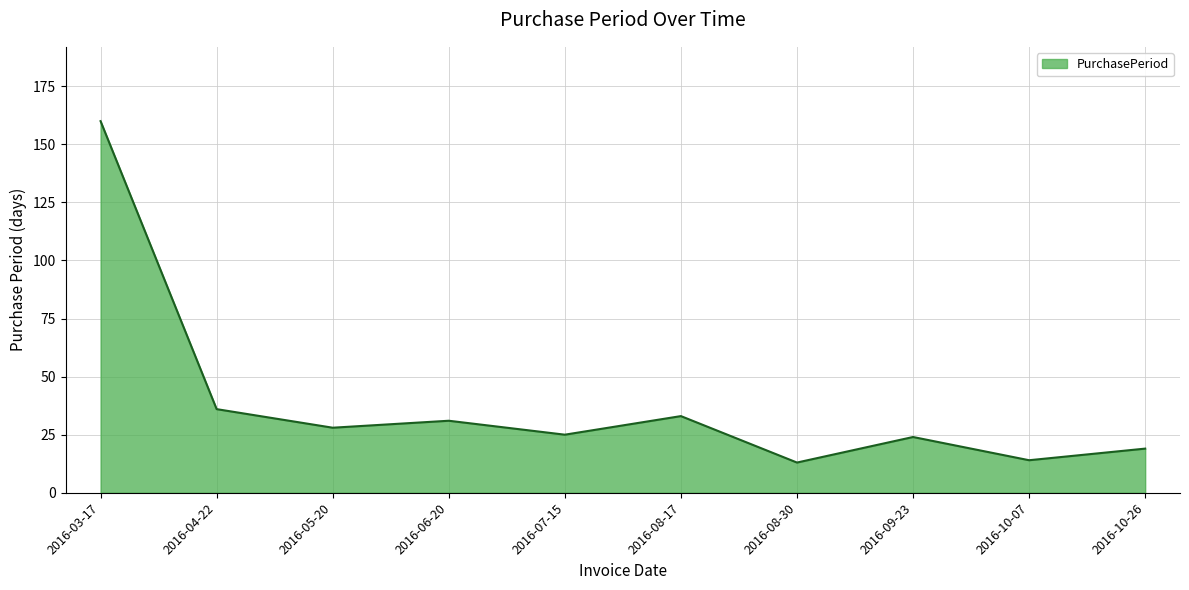

True or false: the data shows 160 at 2016-03-17.

True